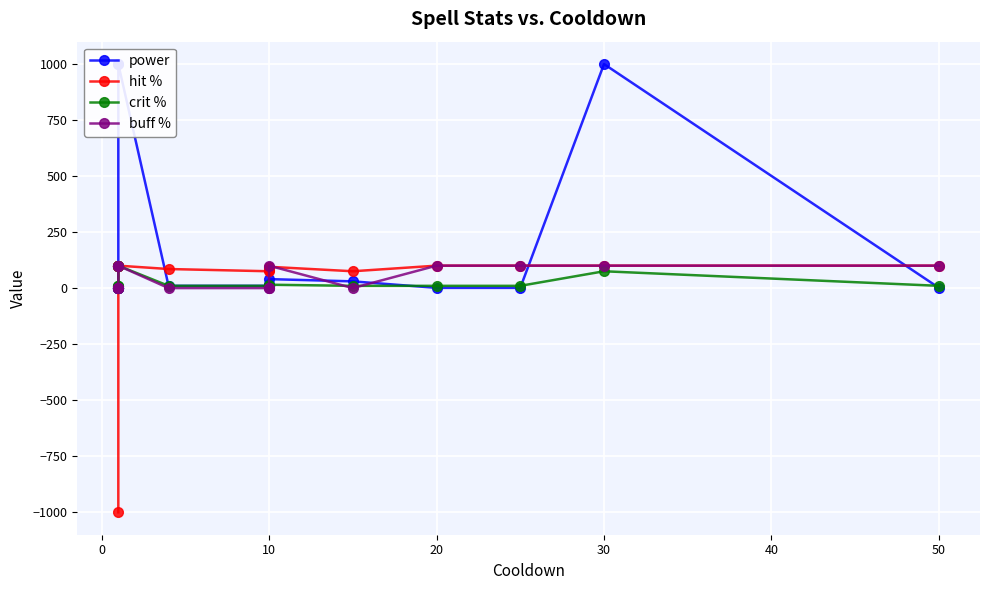

How many intersections are there between hit % and power?

5